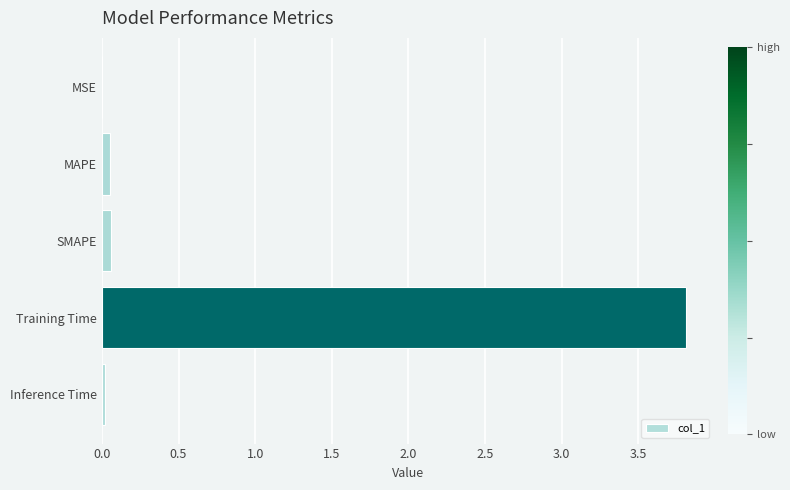

What is the sum of all values?

3.9